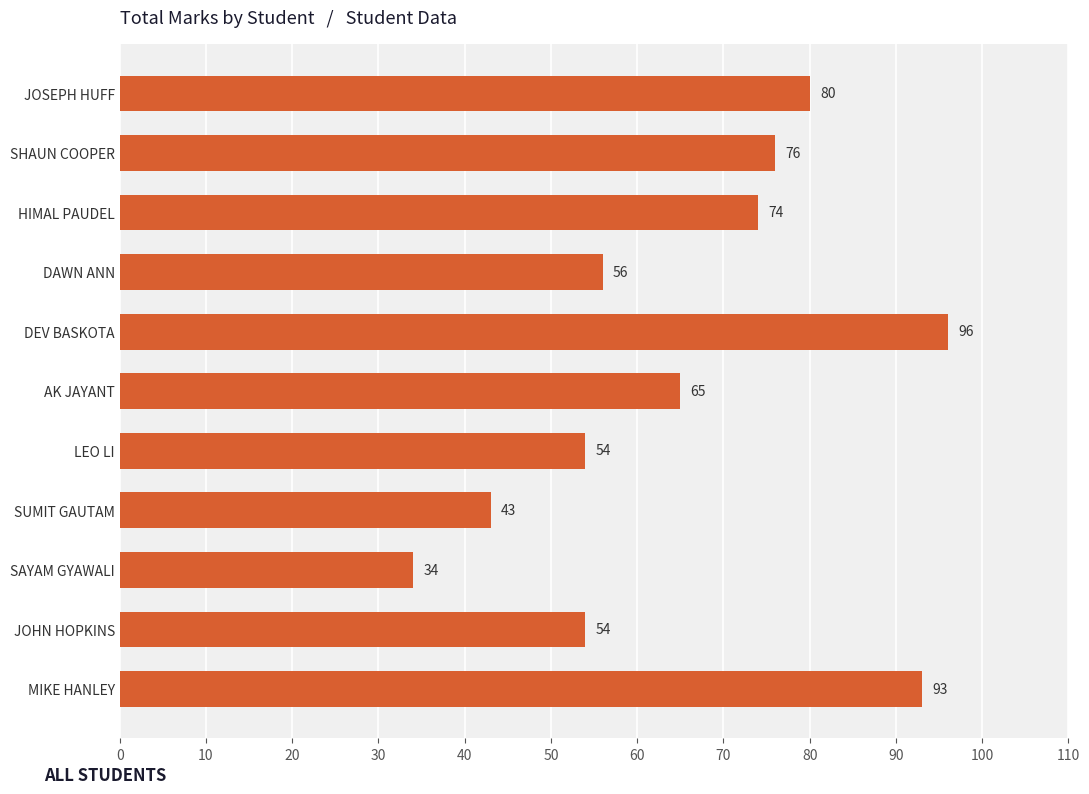

Which label corresponds to the smallest value in the chart?

SAYAM GYAWALI